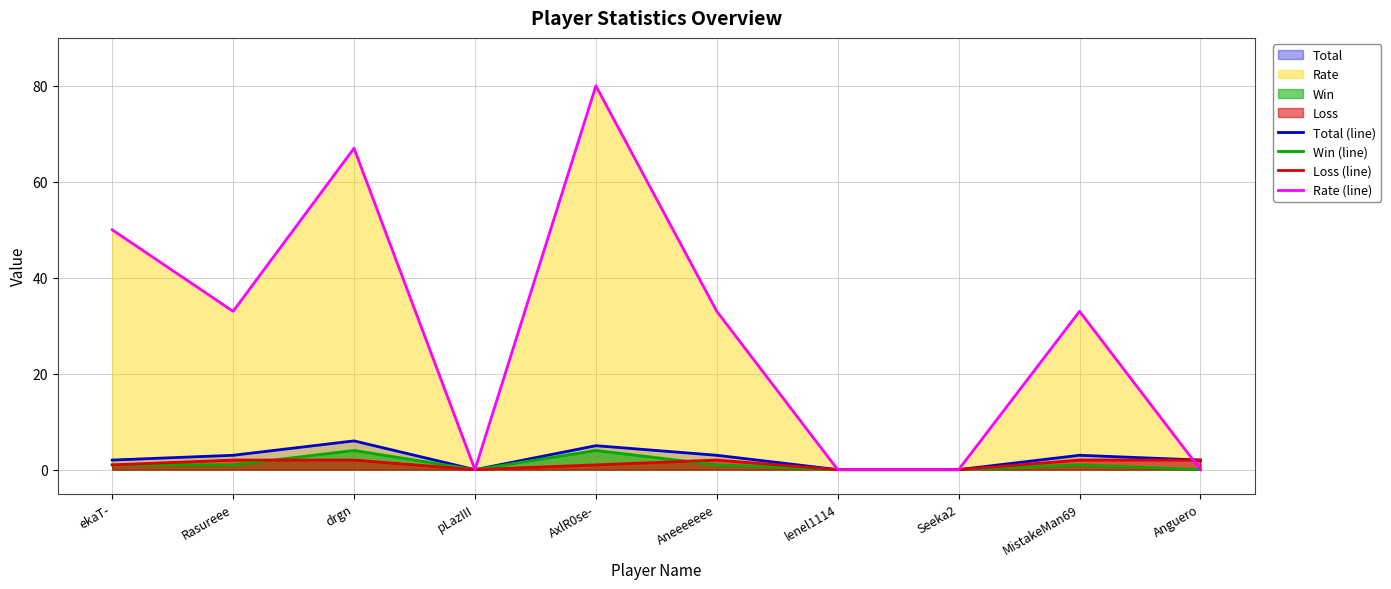

Where is the first local minimum for Win (line)?

pLazIII